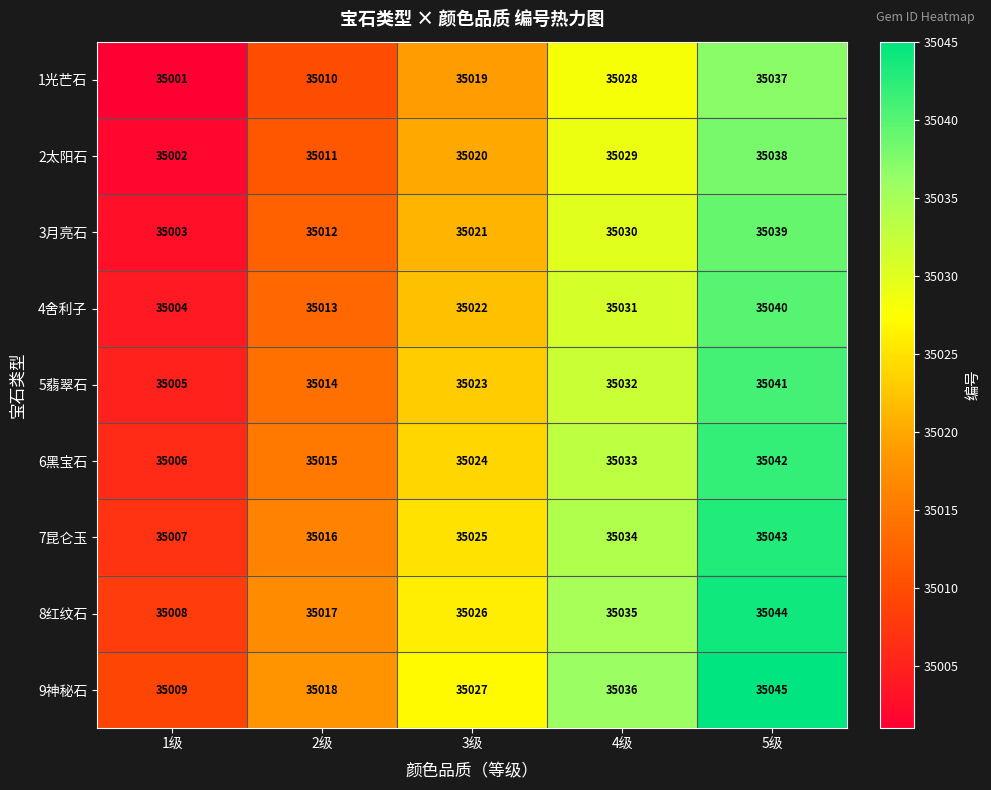

What is the difference between the 7昆仑玉 values at 2级 and 1级?

9